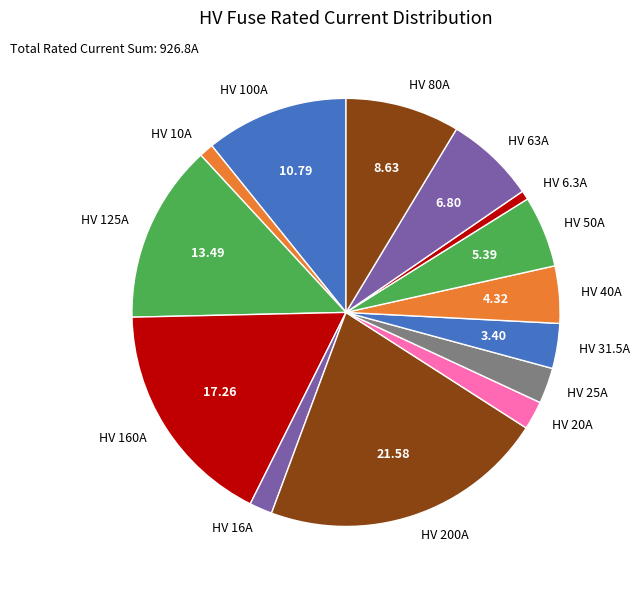

Does HV 6.3A account for over 50% of the chart?

No